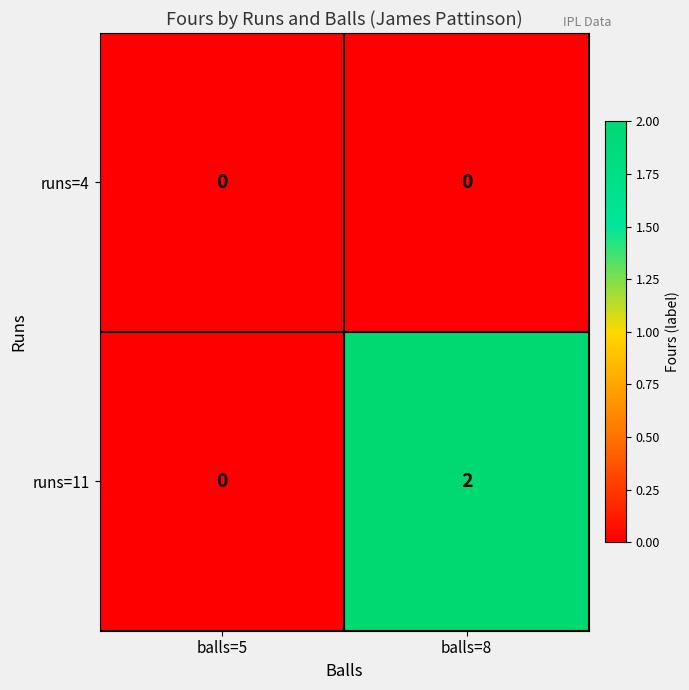

The value of runs=4 at balls=8 is 0. True or false?

True